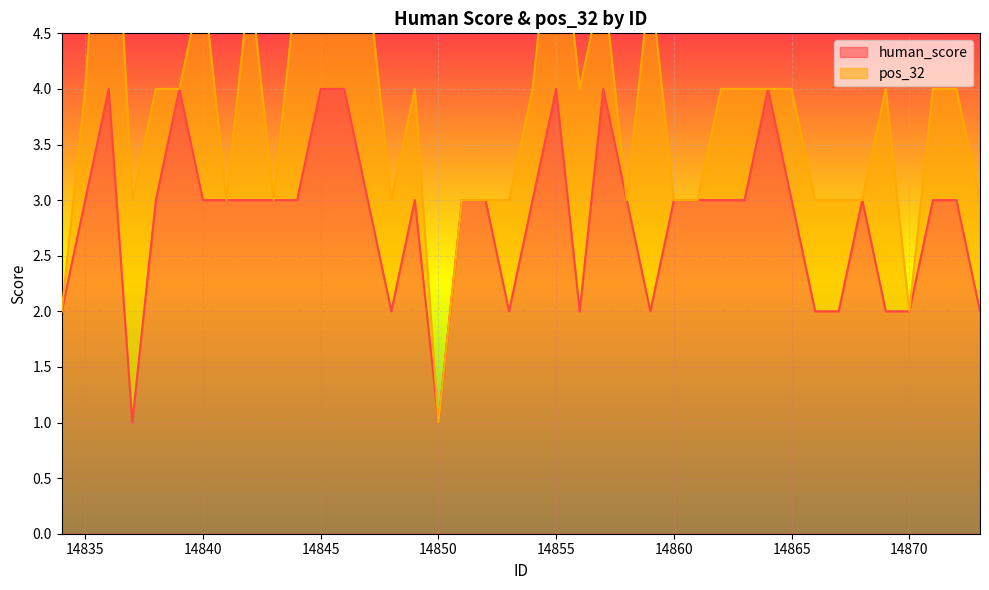

What is the ratio of the value at 14843 to the value at 14840?

1.0